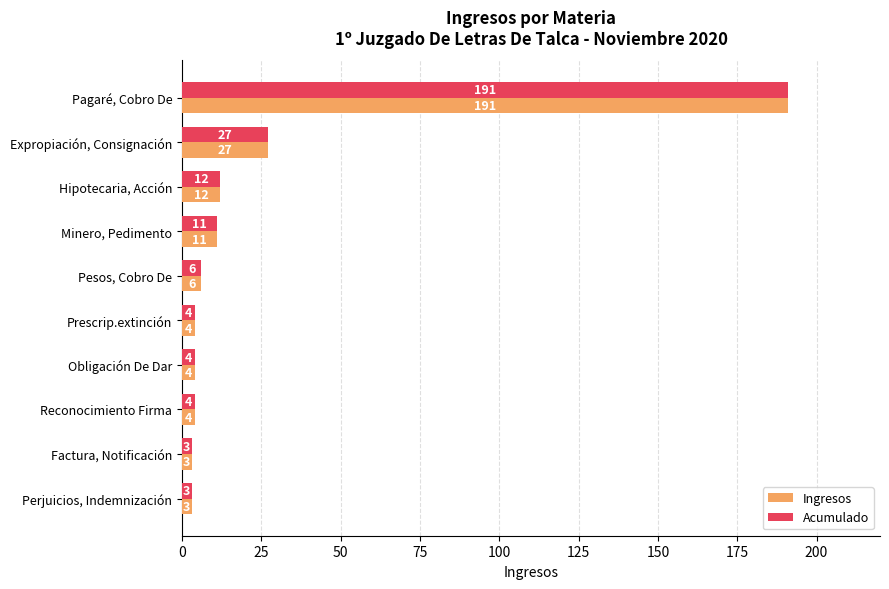

Which category has the highest value across all series?

Pagaré, Cobro De